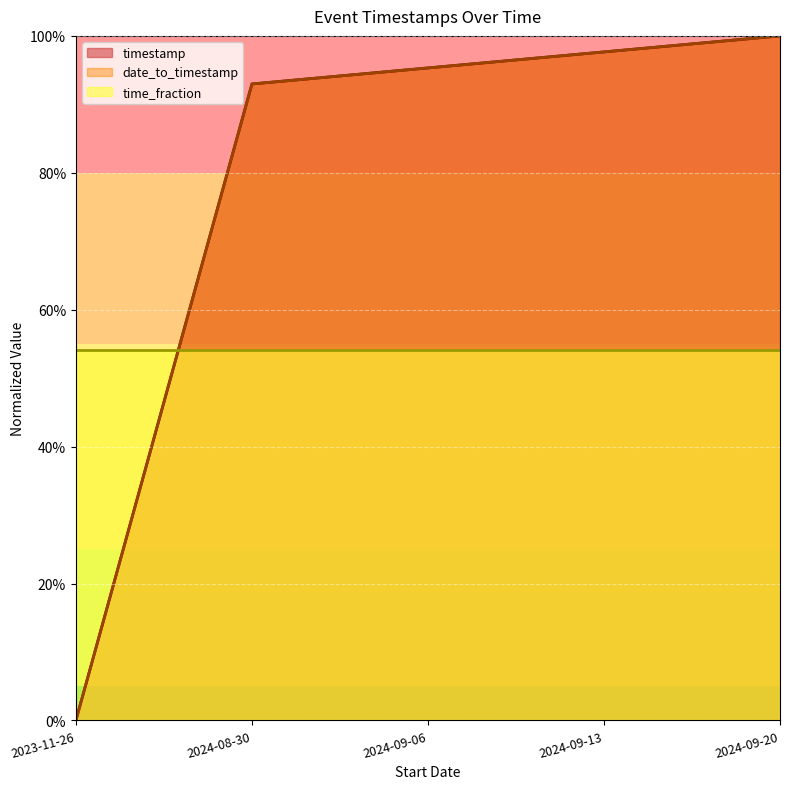

Is it true that date_to_timestamp equals 47.3 at 2024-09-06?

False